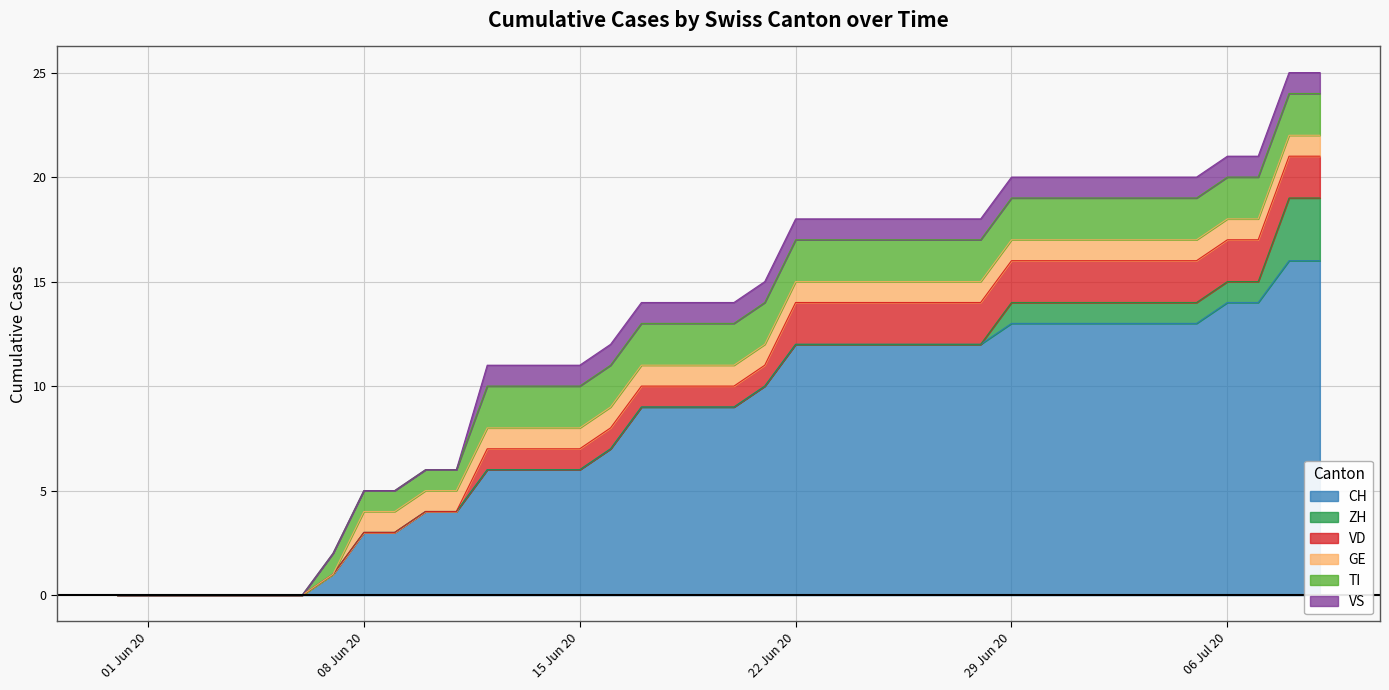

Does the chart display data point markers on the line(s)?

No